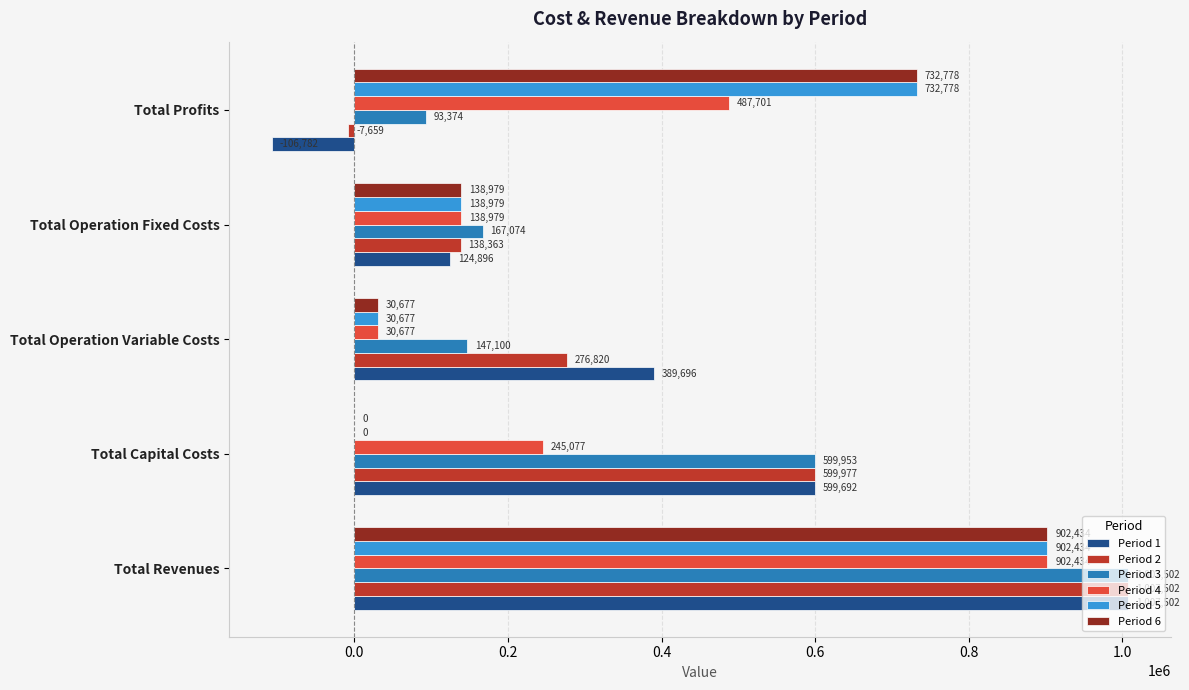

At which category is the sum across all series the highest?

Total Revenues